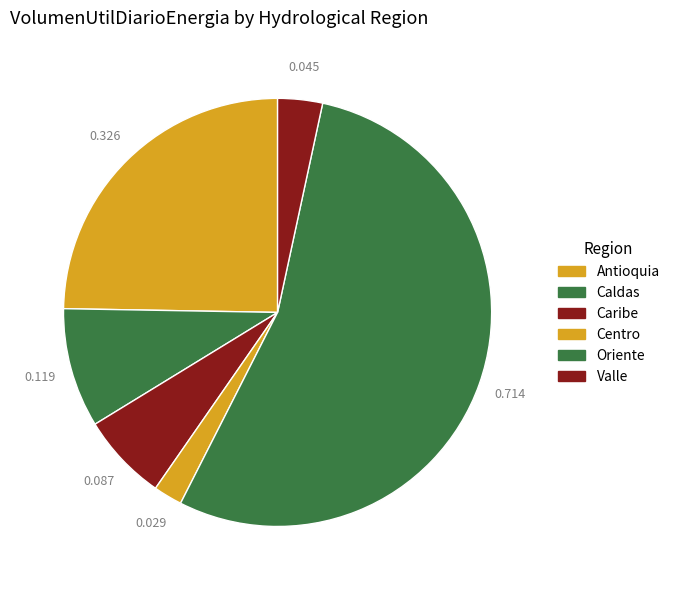

To the nearest percent, what is the difference between the largest and smallest slice percentages?

52%